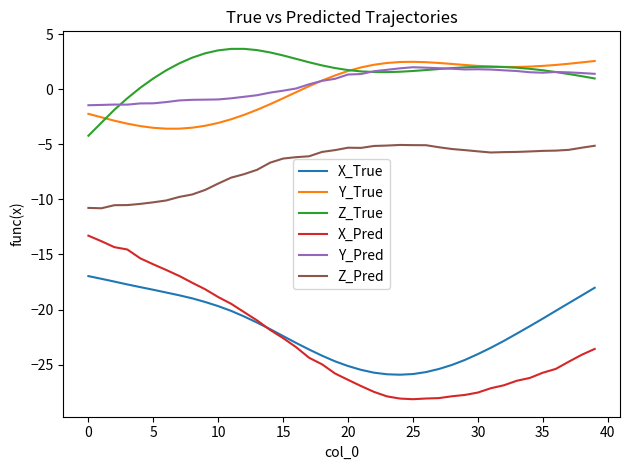

True or false: Z_Pred and Y_Pred cross at least once.

False